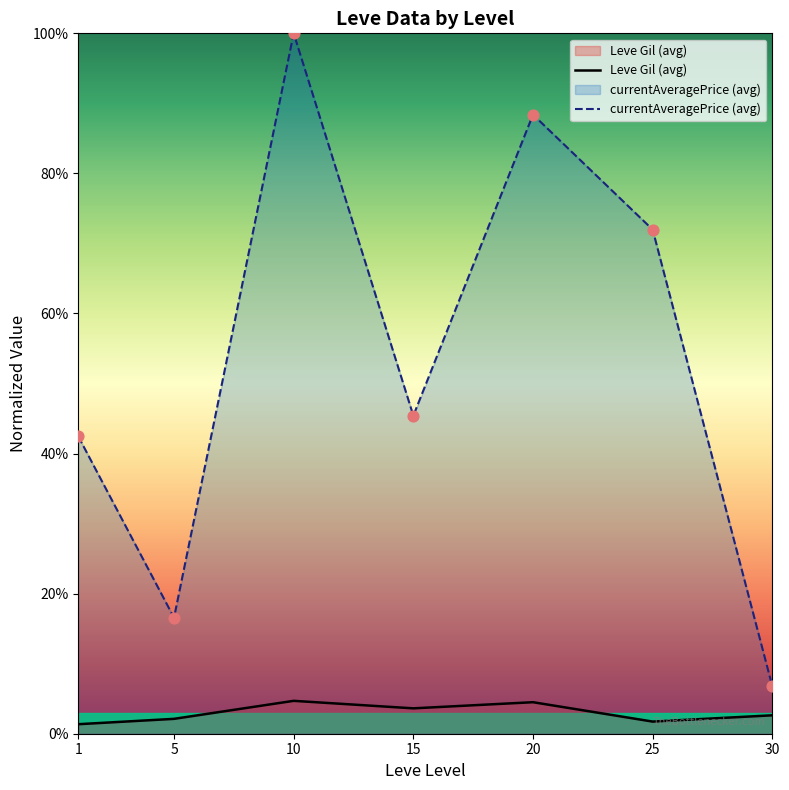

What are all the series names shown in the legend?

Leve Gil (avg), currentAveragePrice (avg)